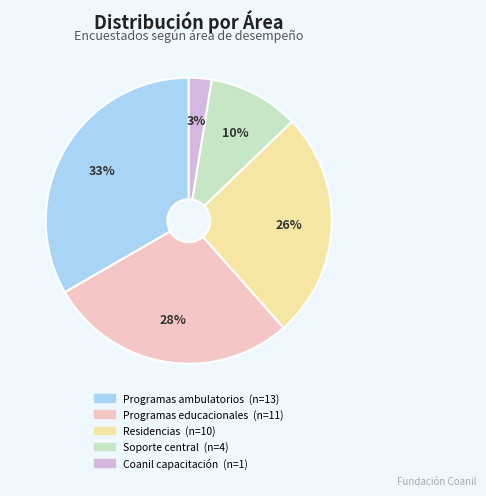

Is the sum of Programas ambulatorios and Residencias greater than half?

Yes